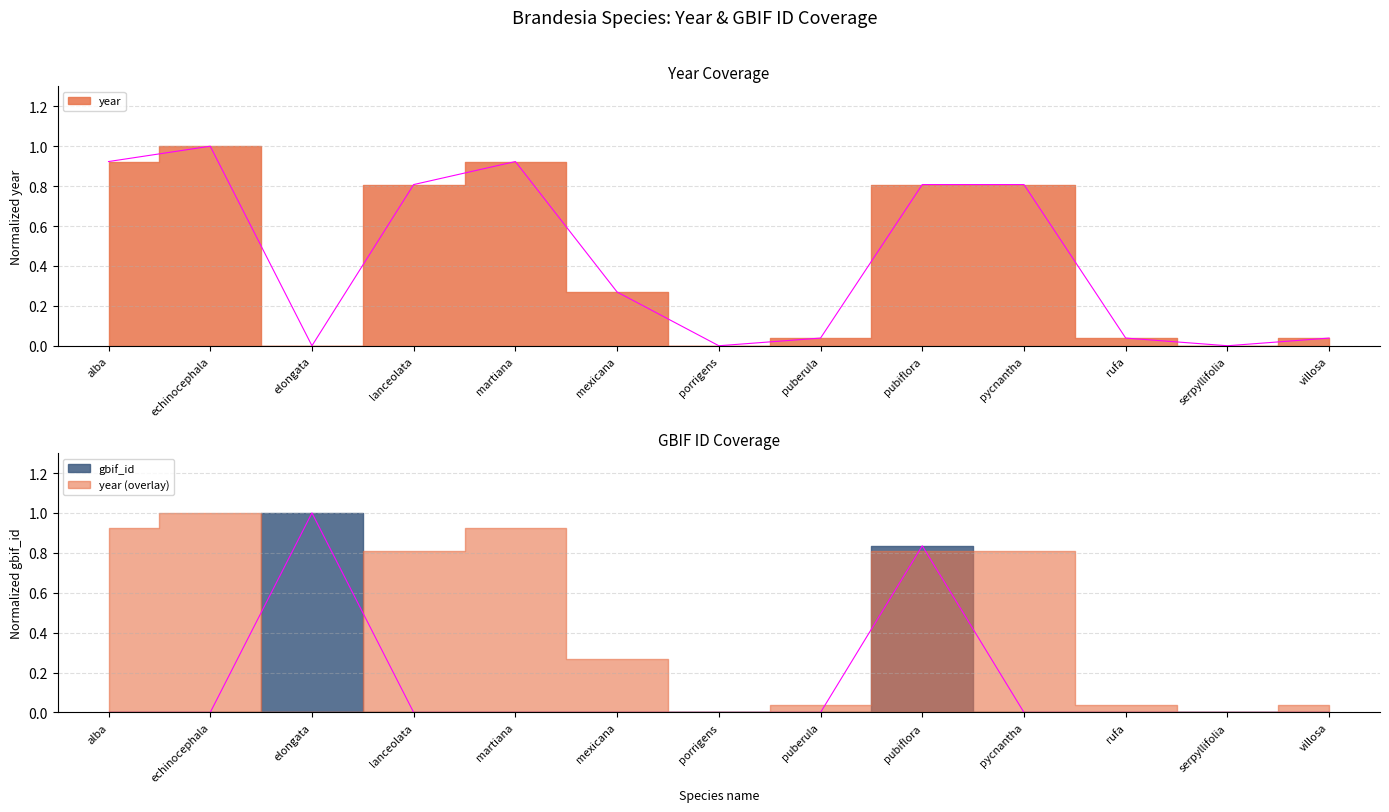

The year series shows 0.4 at pubiflora. True or false?

False